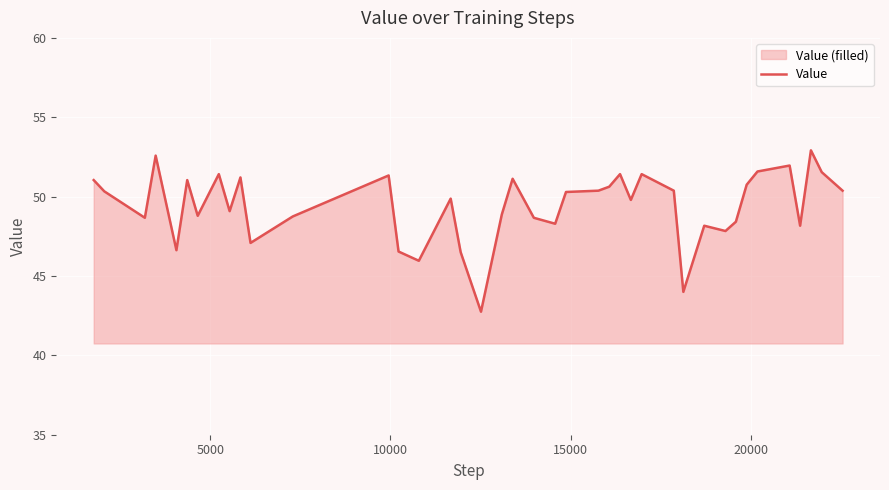

What is the minimum value shown in the chart?

42.8